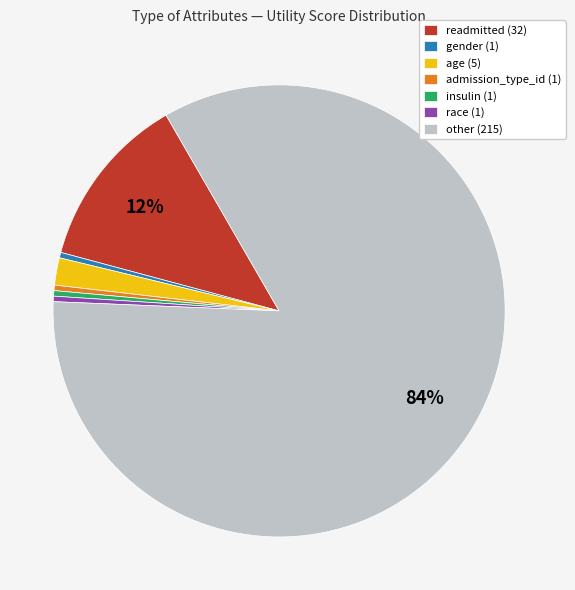

Is the sum of insulin (1) and readmitted (32) greater than half?

No